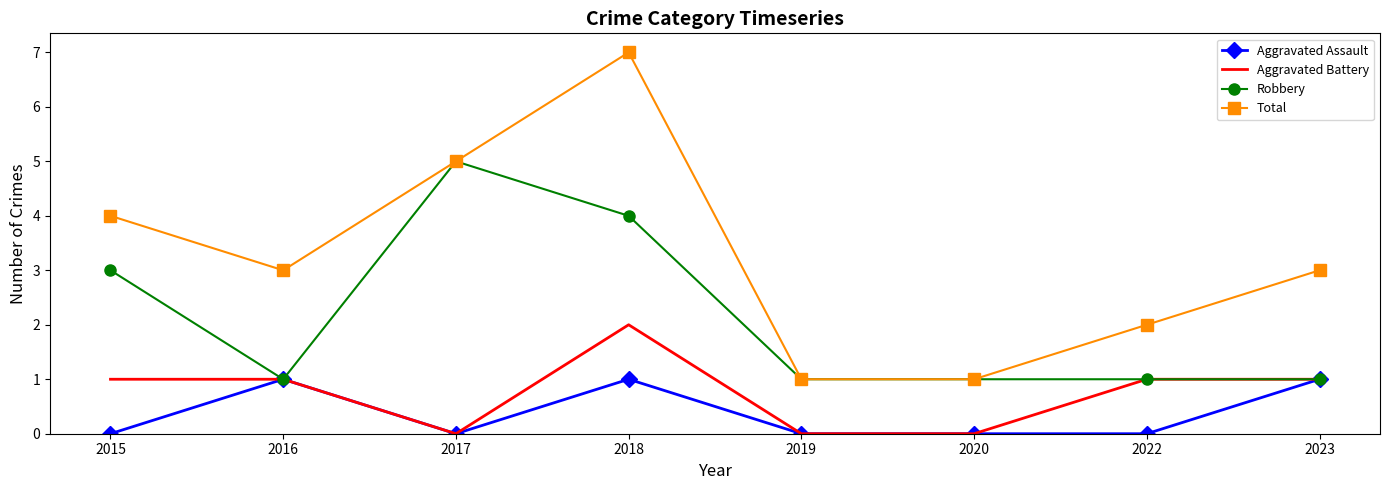

The value of Robbery at 2018 is 1. True or false?

False